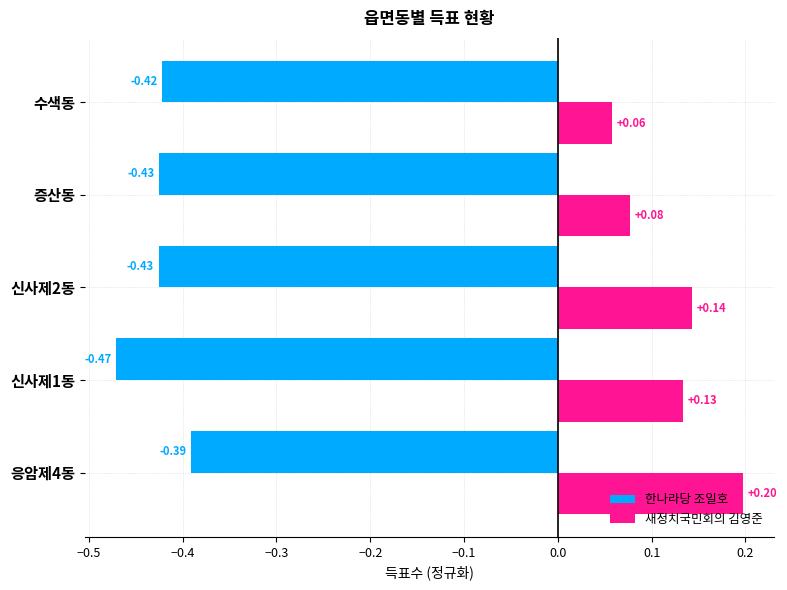

At 신사제2동, list the series in order from smallest to largest.

한나라당 조일호, 새정치국민회의 김영준